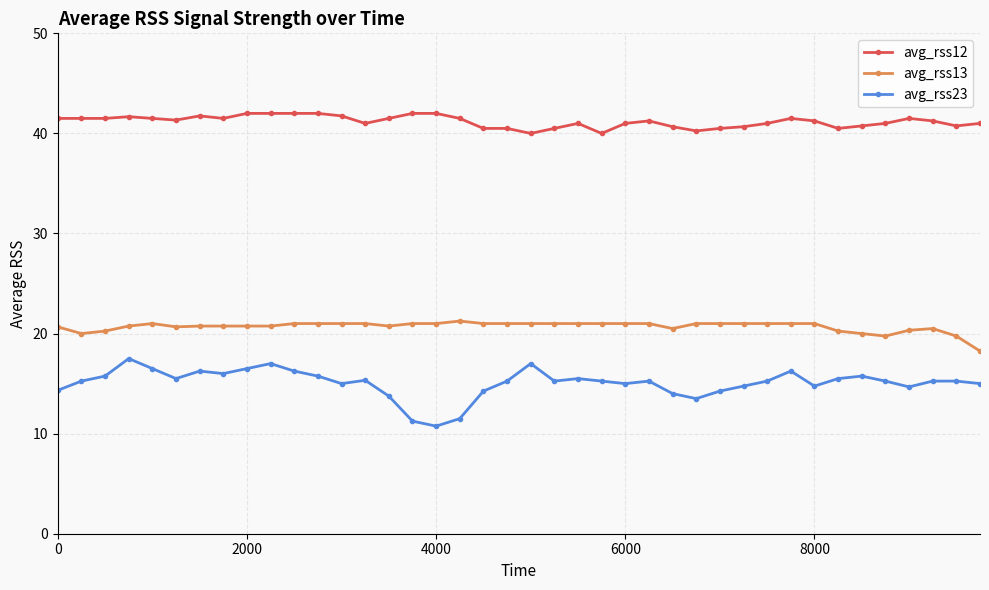

List the series in order of their overall mean, highest first.

avg_rss12, avg_rss13, avg_rss23